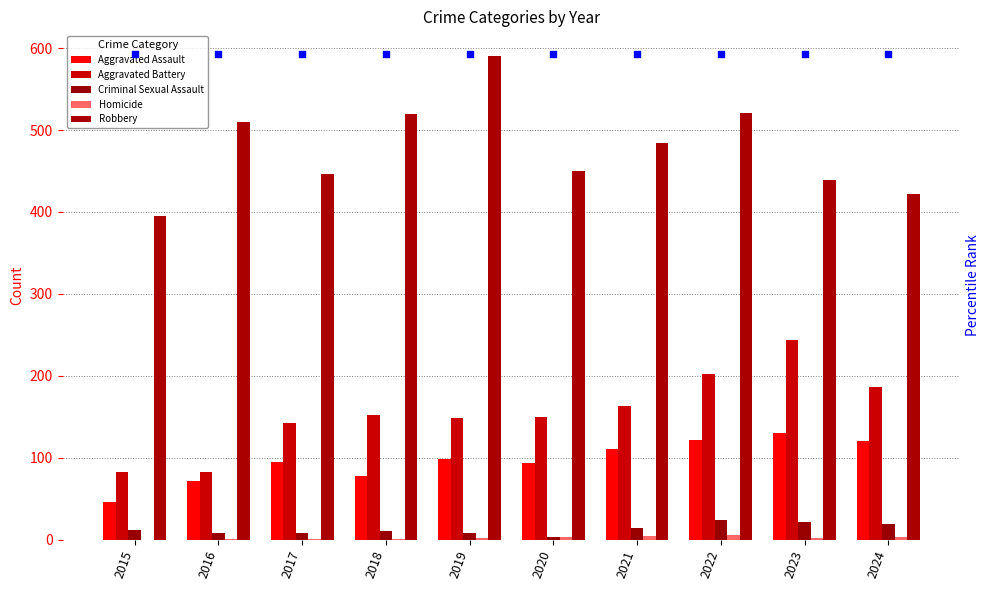

At which category is the sum across all series the highest?

2022